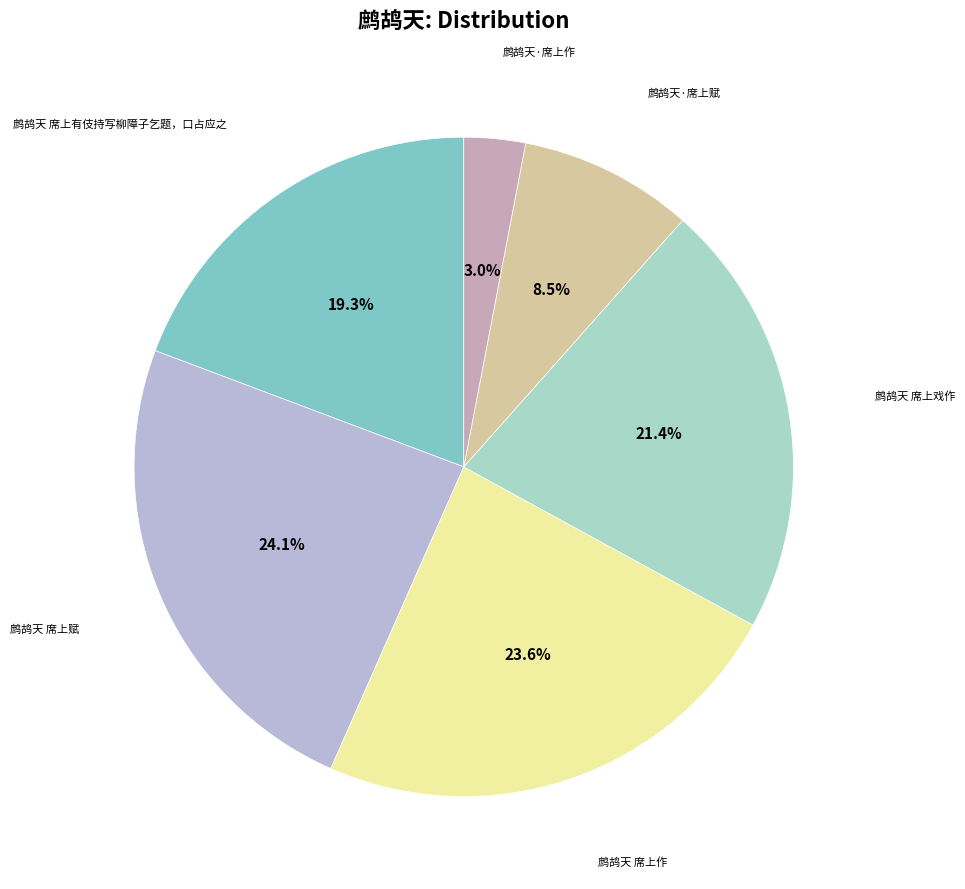

What is the largest slice in the pie chart?

鹧鸪天 席上赋